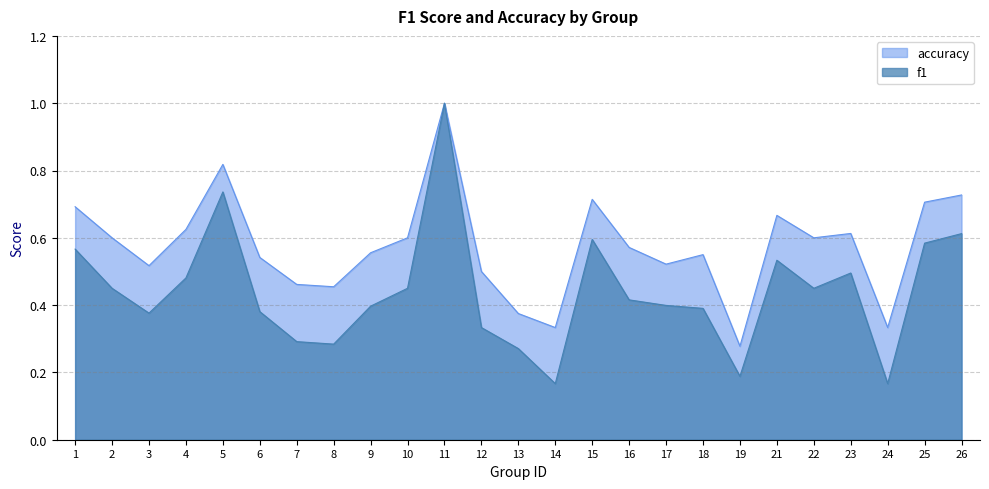

True or false: f1 and accuracy cross at least once.

False